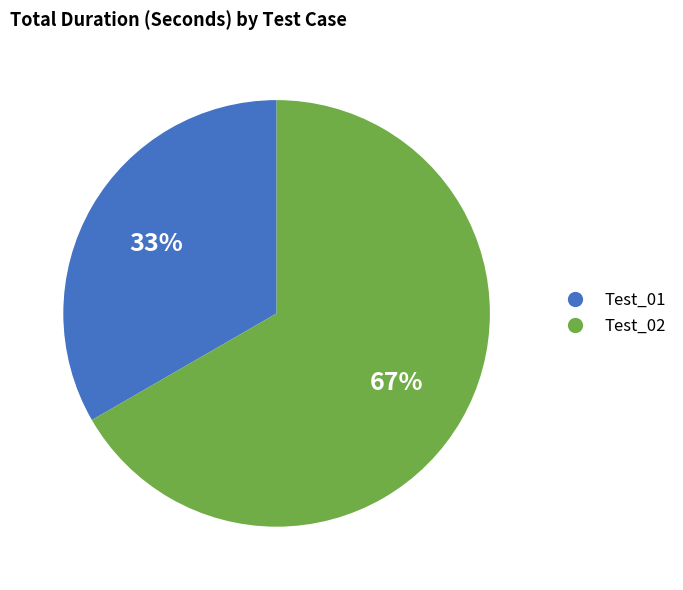

What is the ratio of the value at Test_02 to the value at Test_01?

2.0